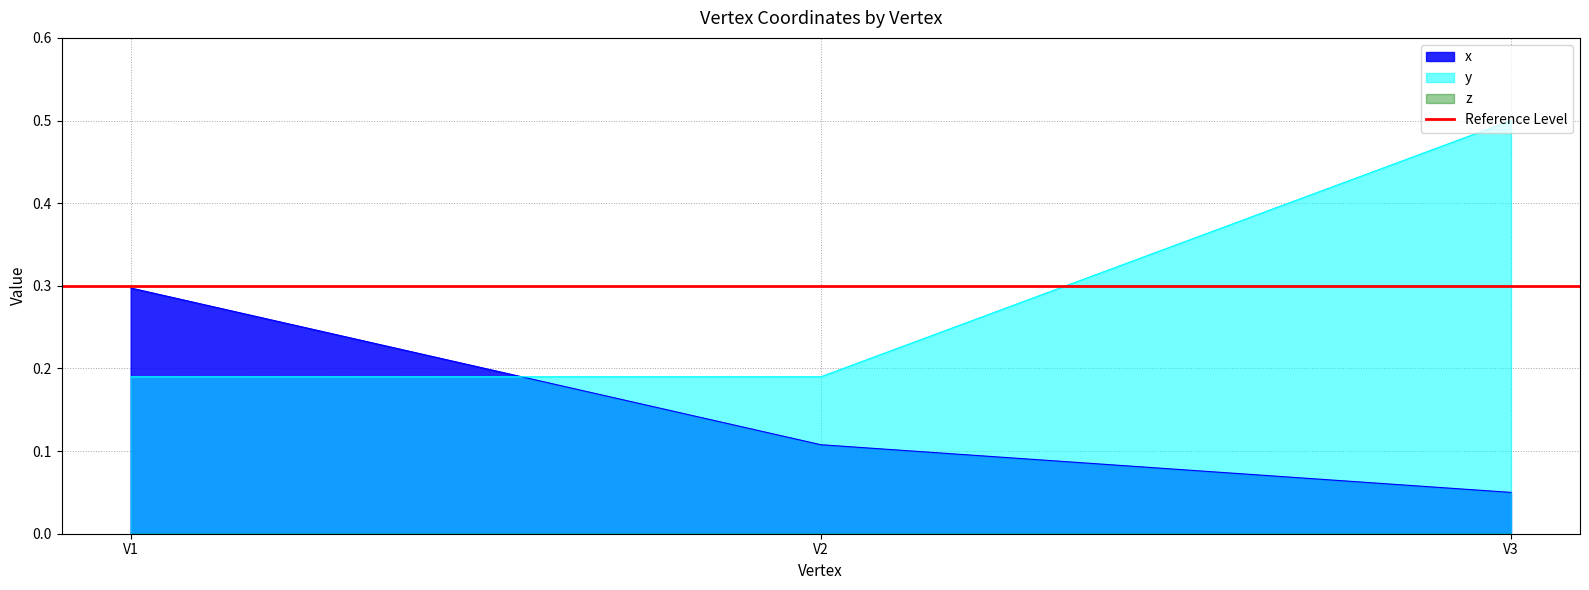

At V1, list the series in order from smallest to largest.

y, x